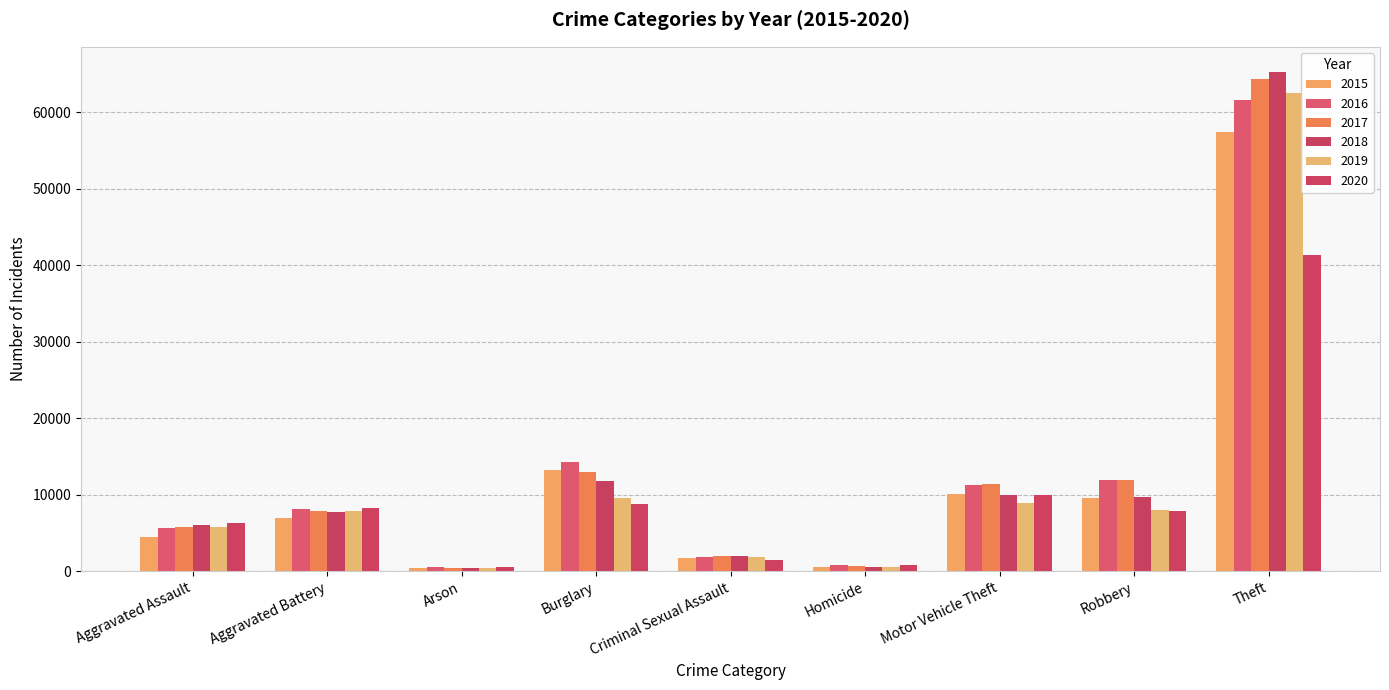

Which series has the largest range (max minus min)?

2018